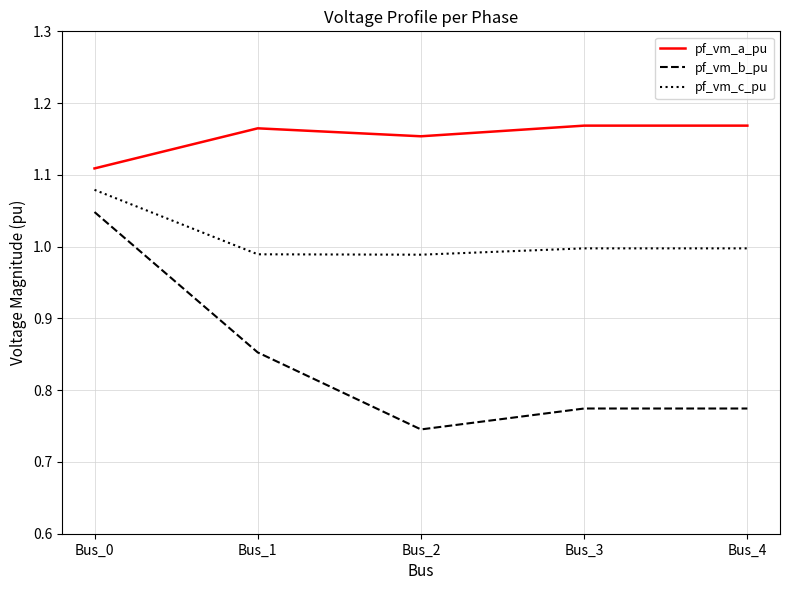

How many categories are shown in the chart?

5